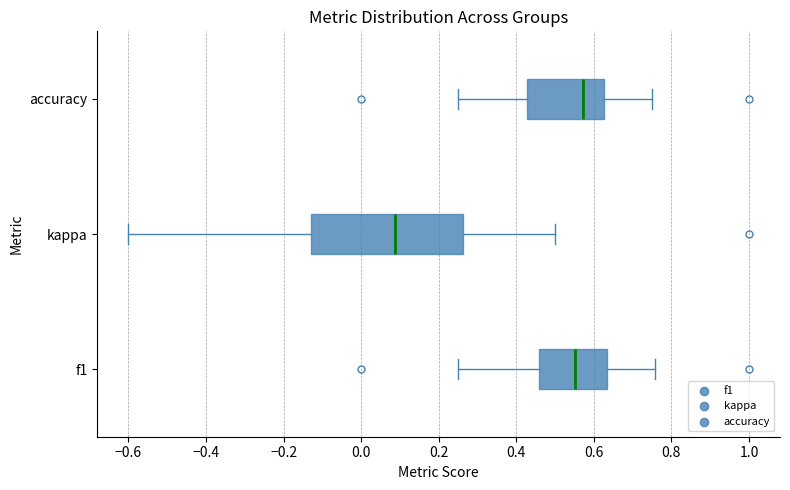

Reading bottom to top, transcribe this box plot: for each box, give where its median line is, the range the box spans, and where its two whiskers end, as read against the x-axis. The values are not printed on the chart, so give them approximately, as read against the axis.

f1: median 0.56, box 0.46 to 0.64, whiskers 0.26 to 0.76
kappa: median 0.08, box -0.12 to 0.26, whiskers -0.60 to 0.50
accuracy: median 0.58, box 0.42 to 0.62, whiskers 0.26 to 0.76